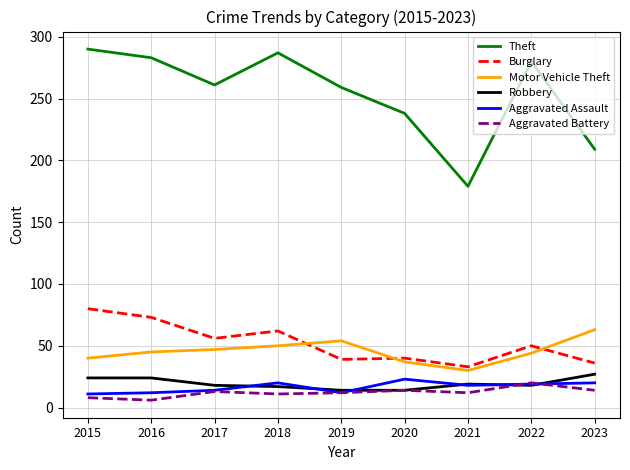

True or false: Theft and Aggravated Battery intersect in this chart.

False